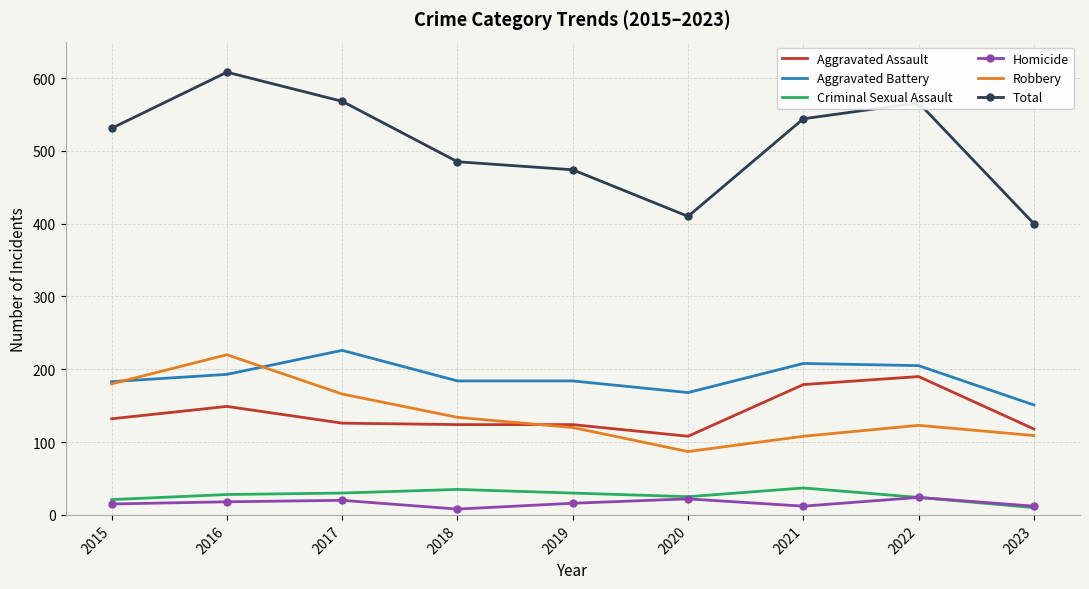

True or false: Criminal Sexual Assault and Total intersect in this chart.

False